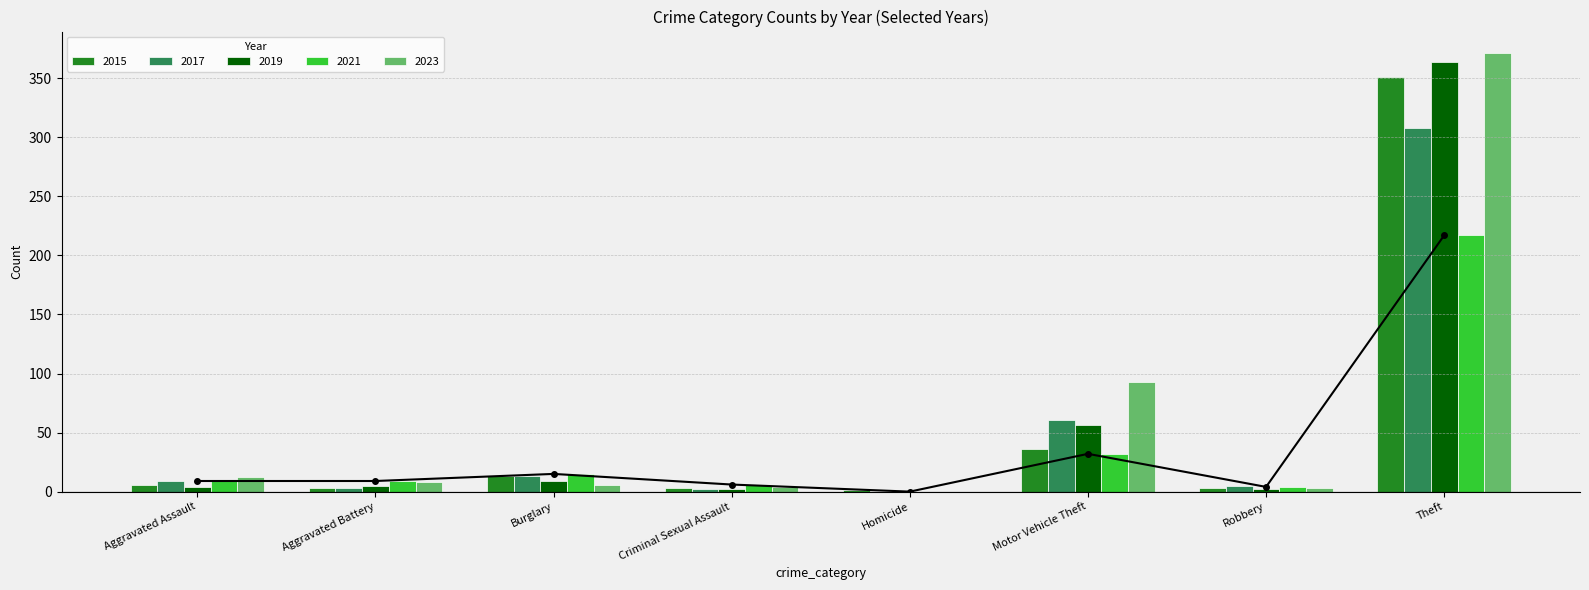

The value of 2021 at Theft is 83. True or false?

False